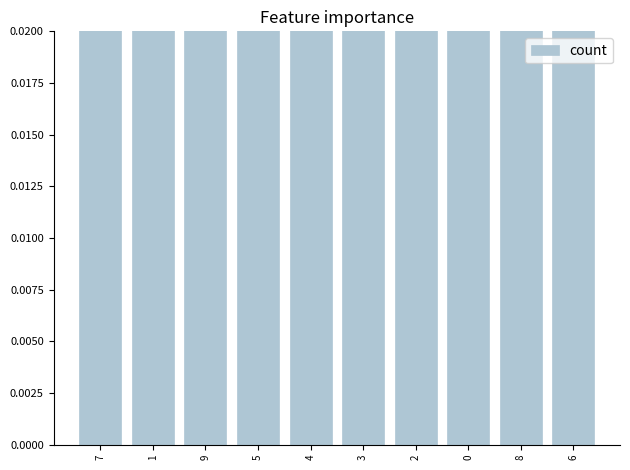

What is the minimum value shown in the chart?

0.1